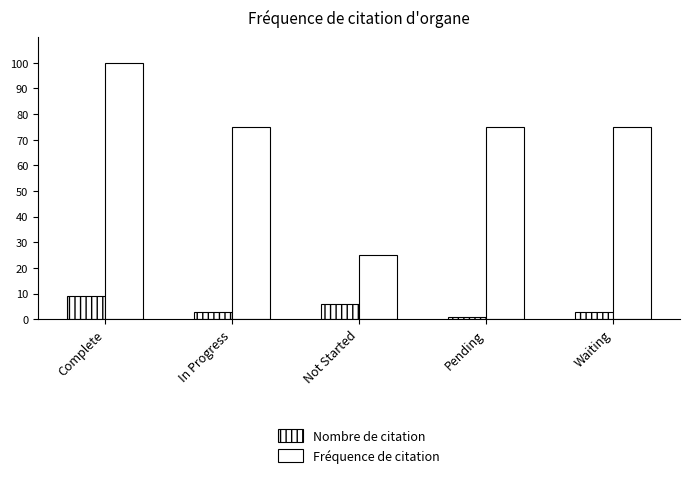

How many data points does each series have?

5